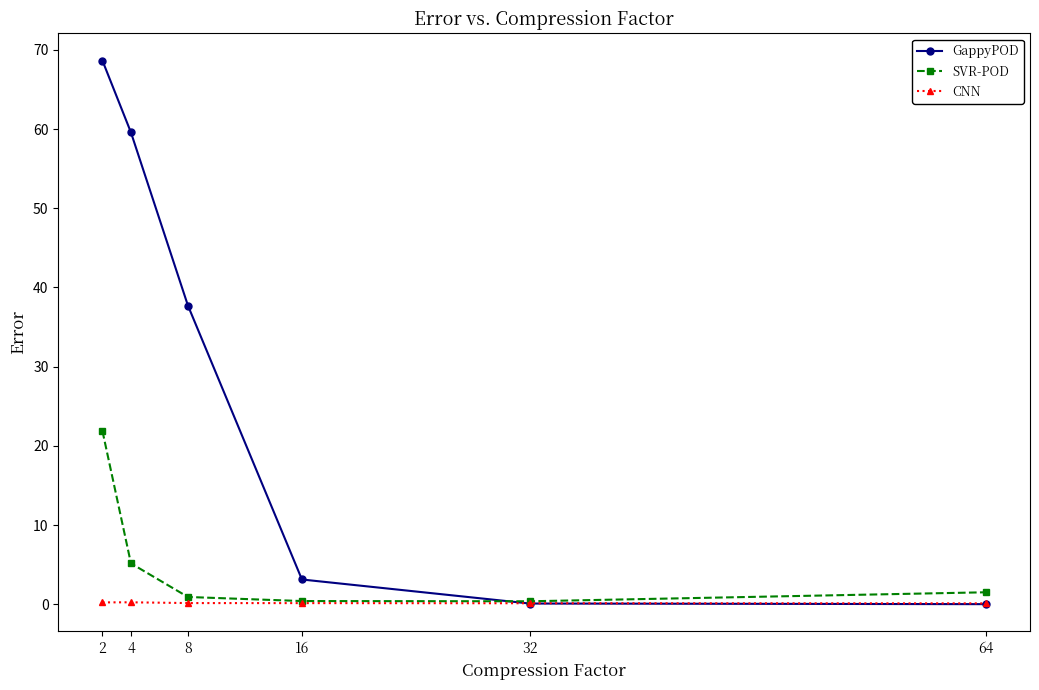

How many series are shown in this chart?

3